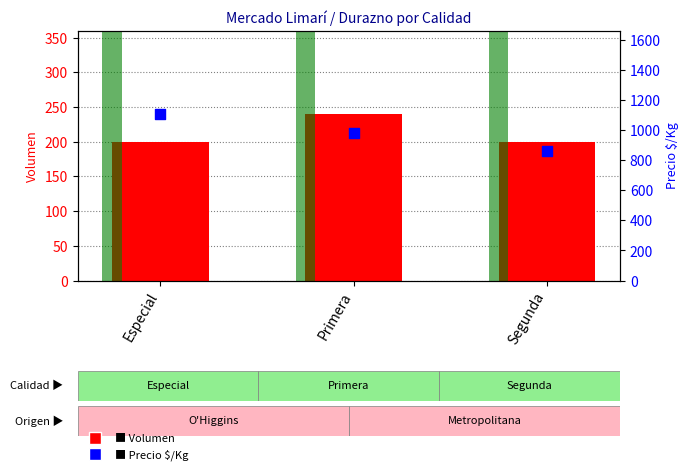

Is the value of Volumen at Segunda greater than the value of Precio prom./10 at Especial?

No